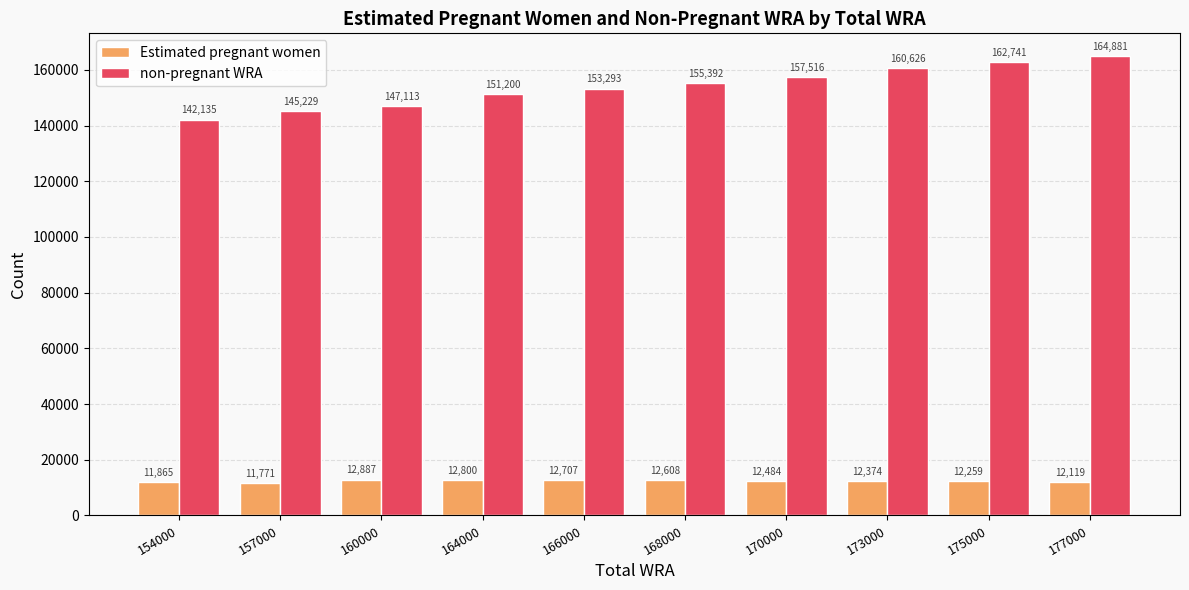

What are all the series names shown in the legend?

Estimated pregnant women, non-pregnant WRA